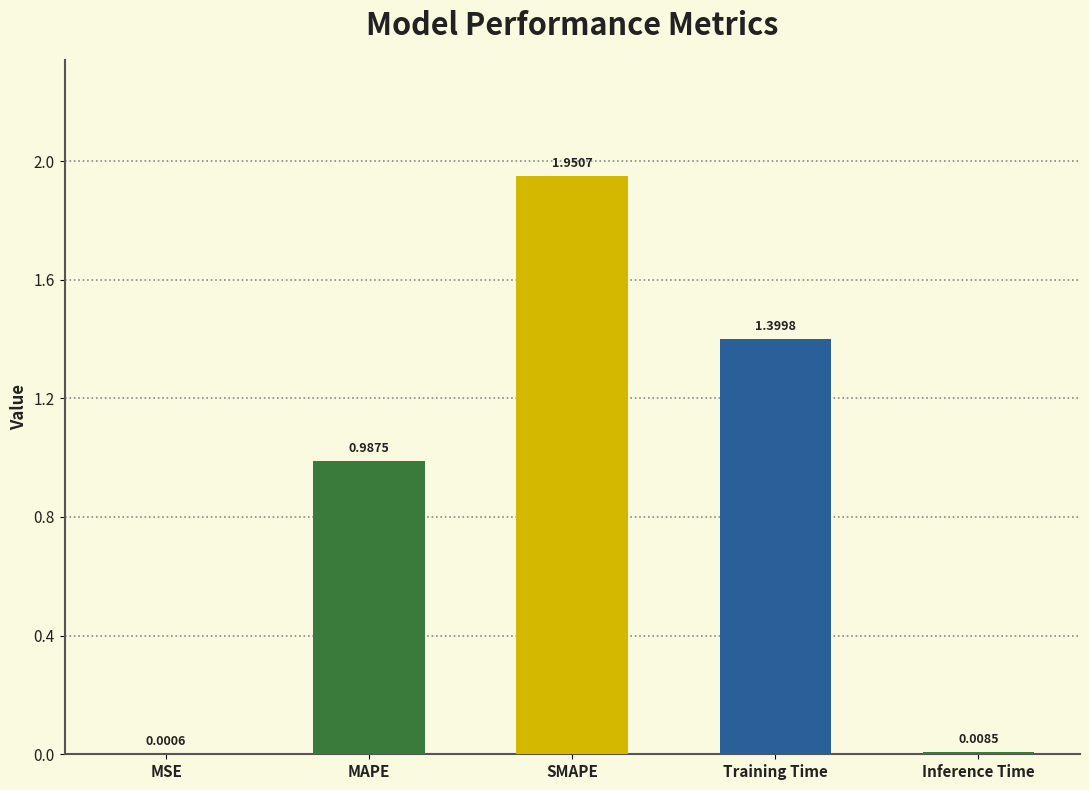

Where is the data nearest to the value 0?

MSE